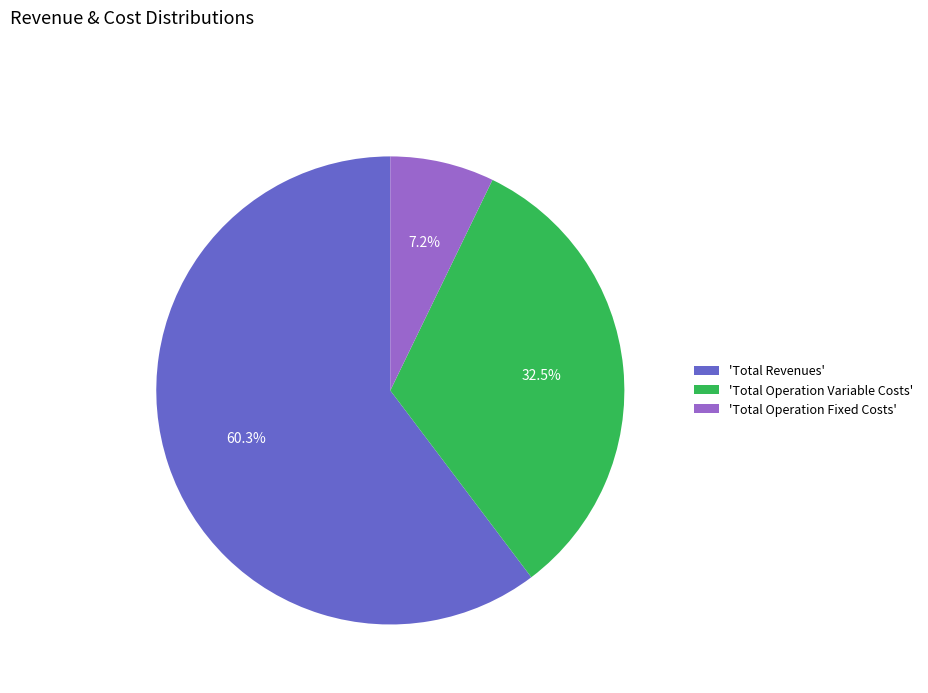

Between 'Total Revenues' and 'Total Operation Fixed Costs', which is larger?

'Total Revenues'